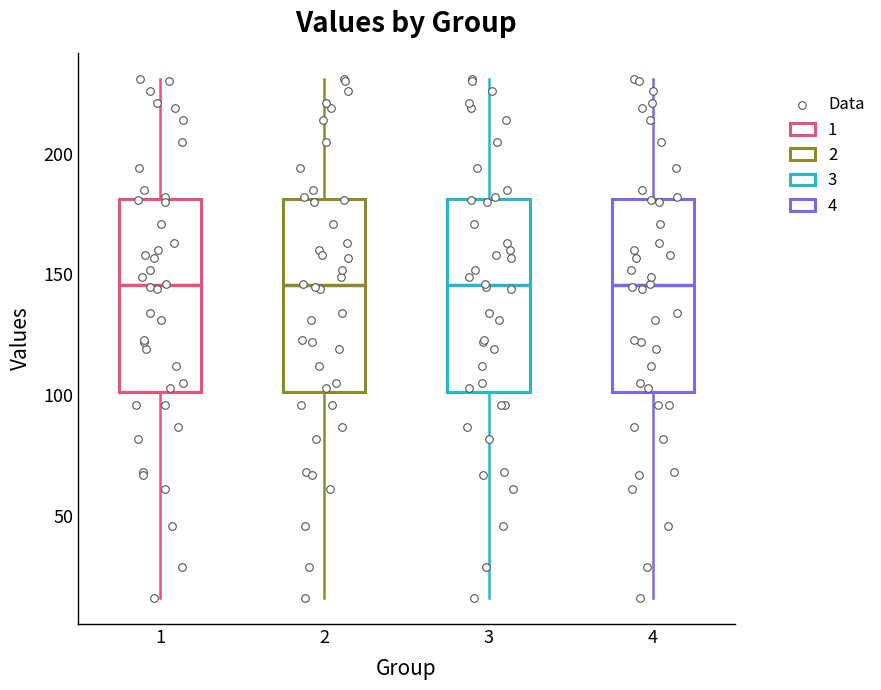

Where is the upper edge of the box at x = 2 on the y-axis? The values are not printed on the chart, so give them approximately, as read against the axis.

180